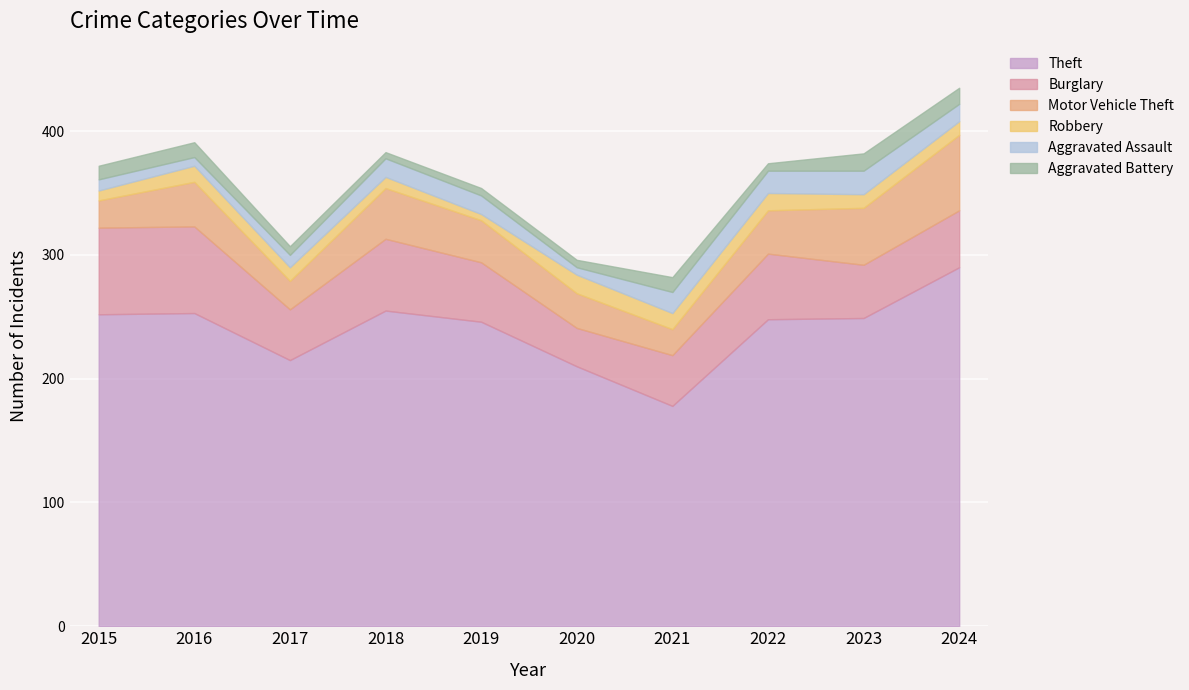

True or false: Aggravated Assault and Theft cross at least once.

False